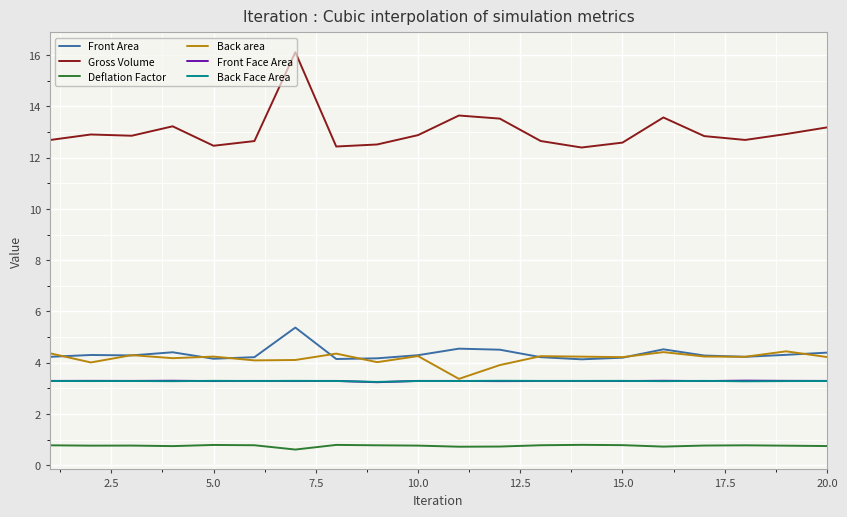

Which series has the largest range (max minus min)?

Gross Volume